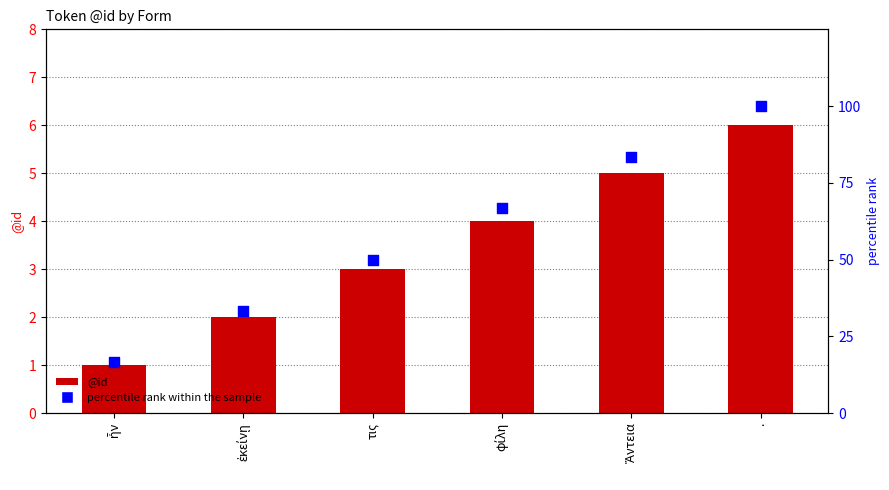

Which series contains the highest Y value?

percentile rank within the sample